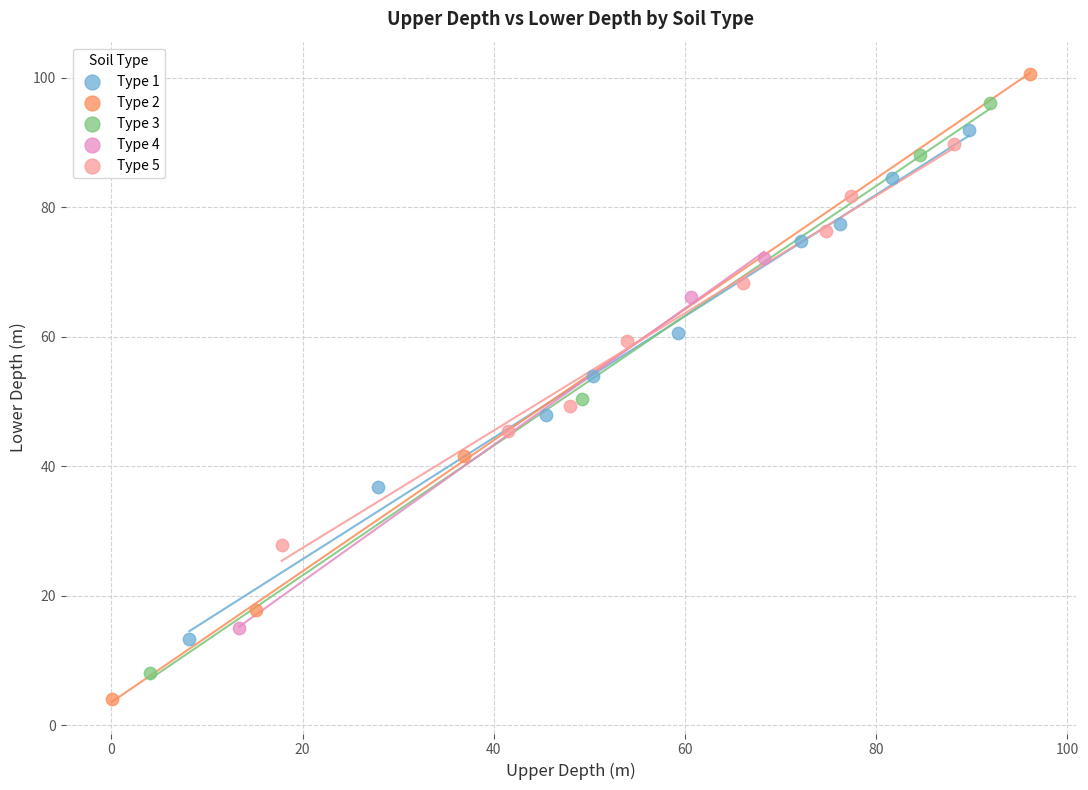

Which series has the widest spread of Y values?

Type 2